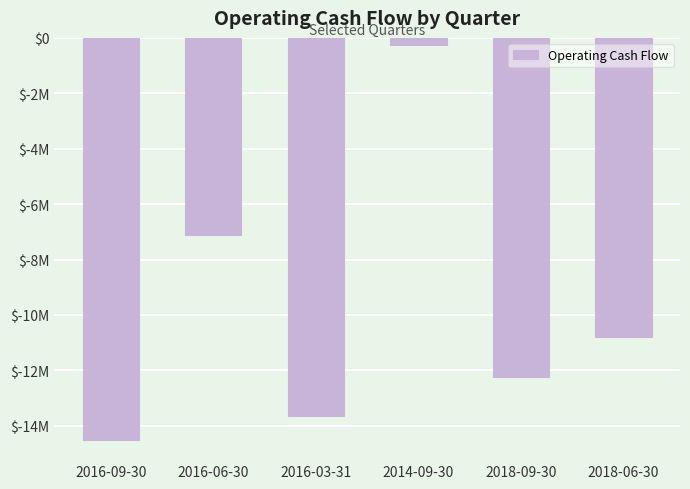

Does the chart contain any negative values?

Yes